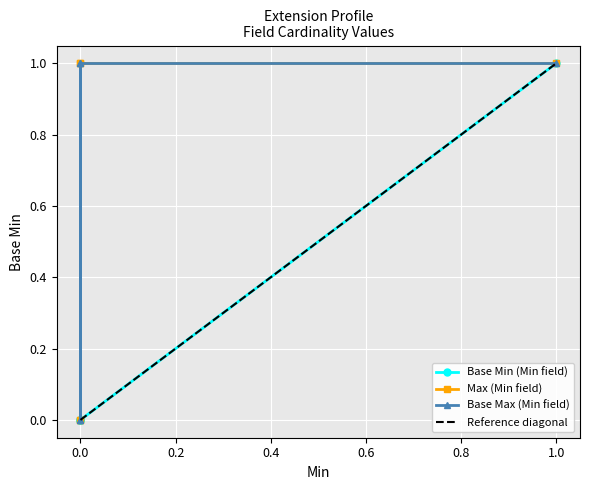

Is the value of y_base_max at 0.0 greater than the value of y_max at 0.0?

No